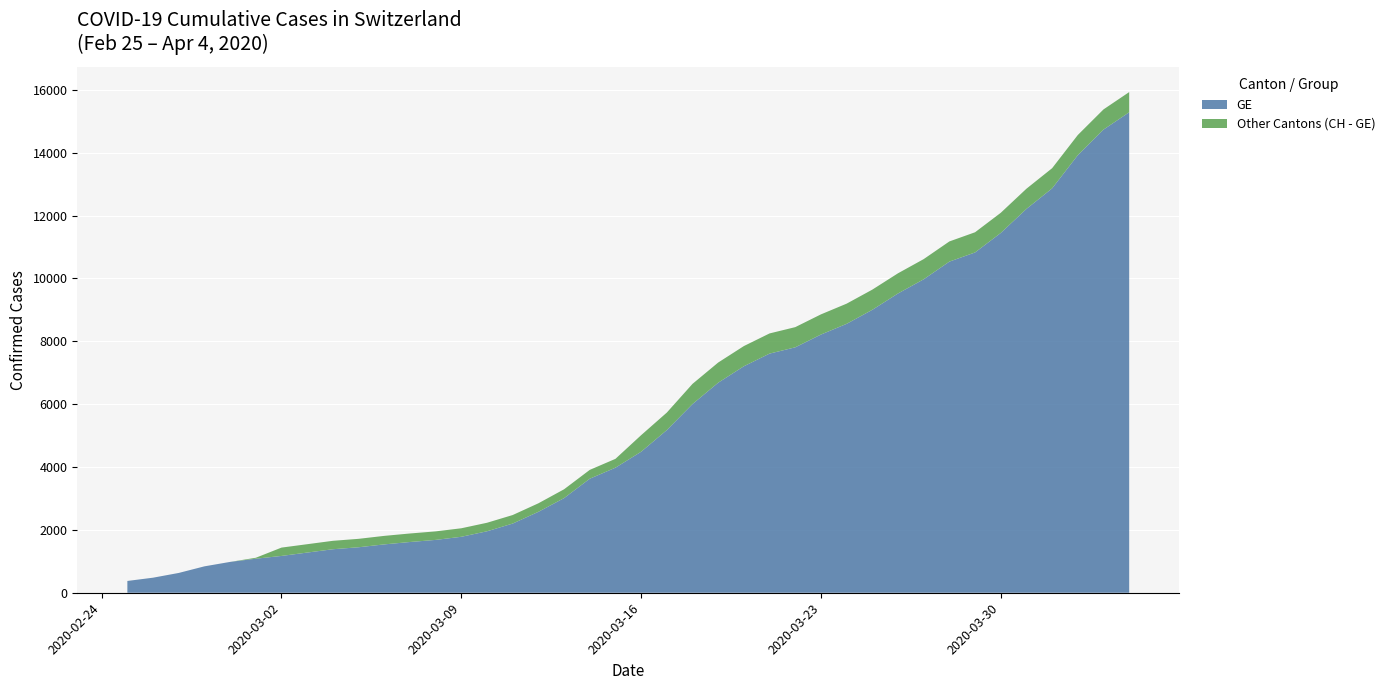

Reading left to right, extract all data points from this chart.

GE: 375	479	630	840	981	1083	1171	1278	1384	1447	1538	1614	1681	1780	1955	2201	2574	3010	3627	3978	4485	5174	6002	6681	7205	7607	7807	8213	8554	9000	9520	9971	10533	10825	11444	12210	12863	13919	14733	15284
CH: 375	479	630	840	981	1113	1436	1544	1652	1715	1809	1885	1952	2051	2226	2472	2845	3291	3908	4259	5012	5731	6644	7323	7847	8249	8449	8855	9196	9642	10162	10613	11175	11467	12086	12852	13505	14561	15375	15926